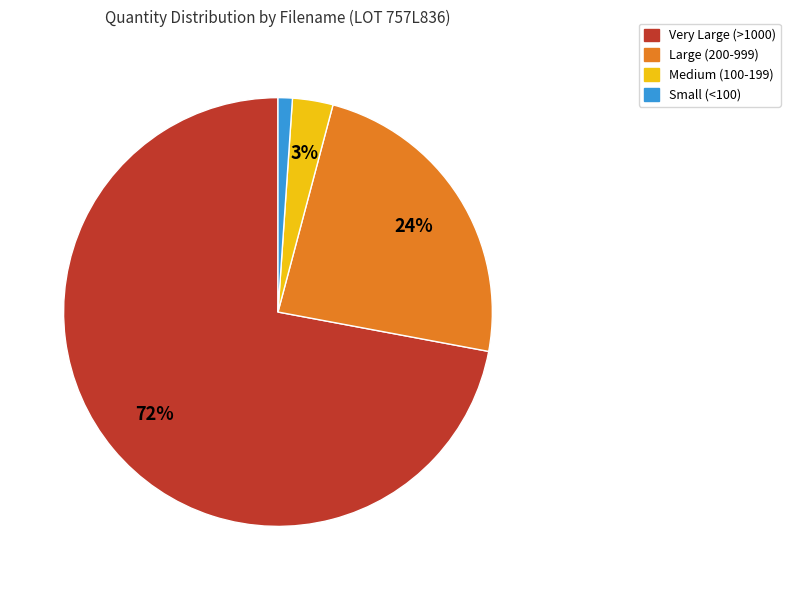

Count the number of slices in the pie.

4